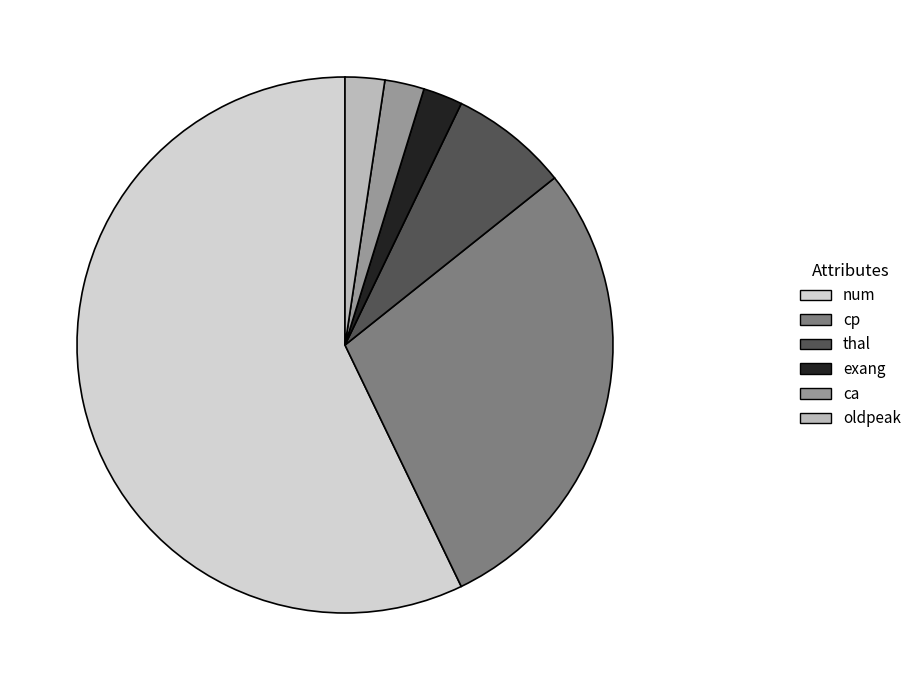

Between ca and cp, which is larger?

cp